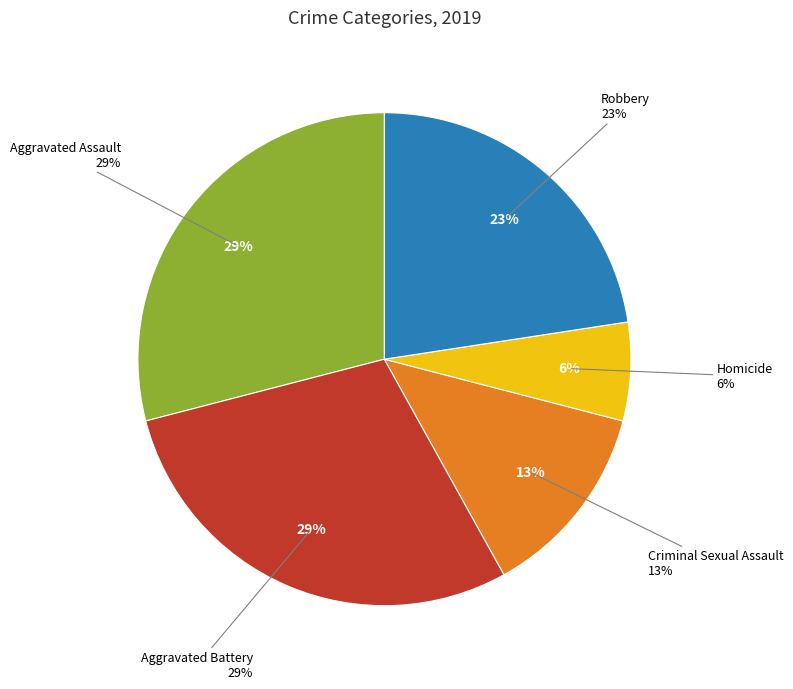

Does any single category account for the majority?

No